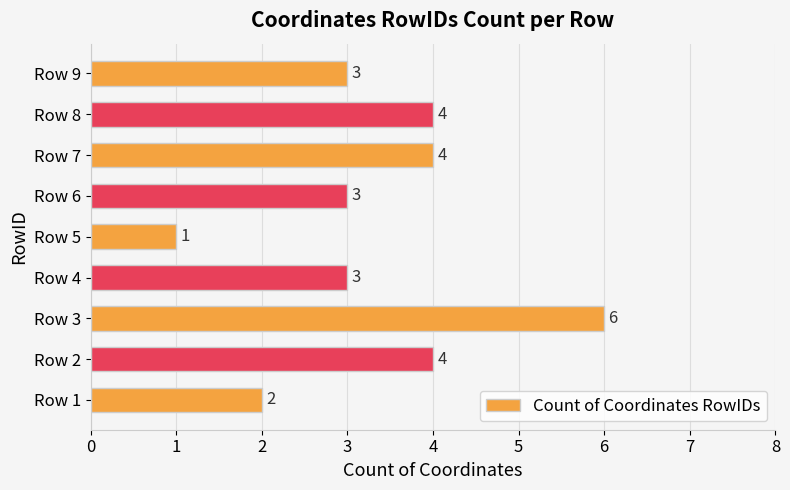

Which has a higher value, Row 8 or Row 1?

Row 8